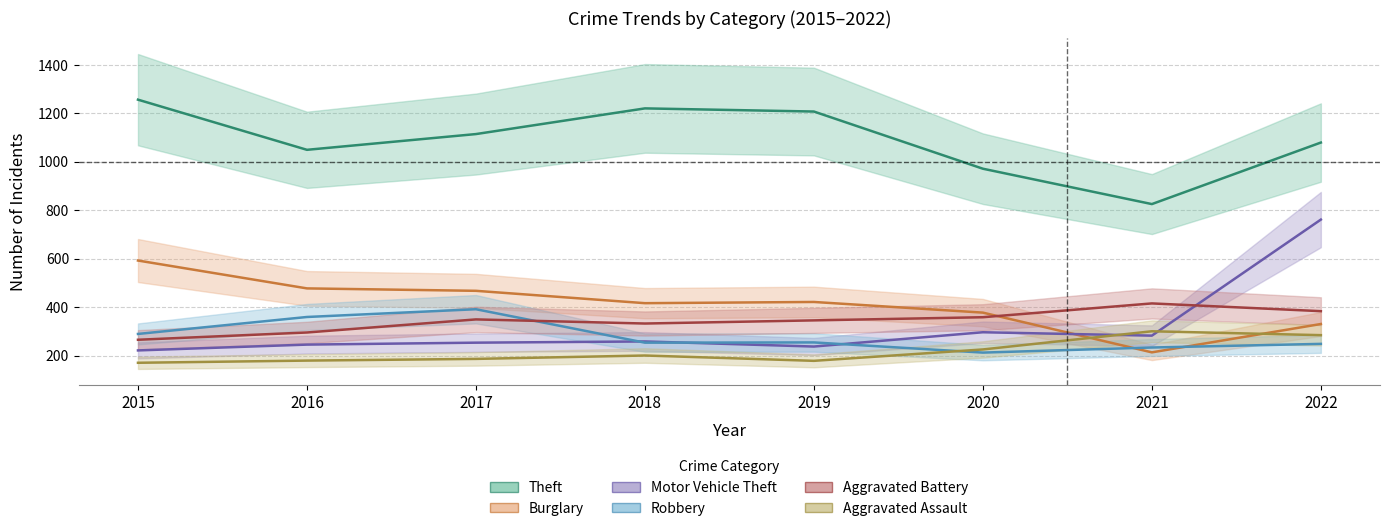

What is the minimum value for Aggravated Assault?

170